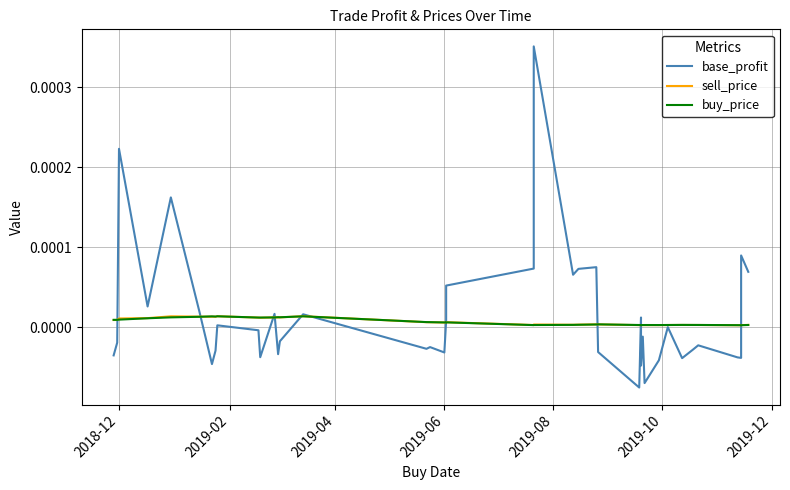

True or false: sell_price has more than 2 points higher than both neighbors.

True